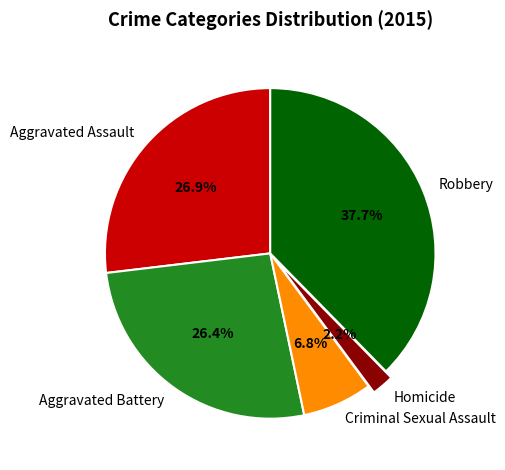

Does Robbery represent more than half of the total?

No